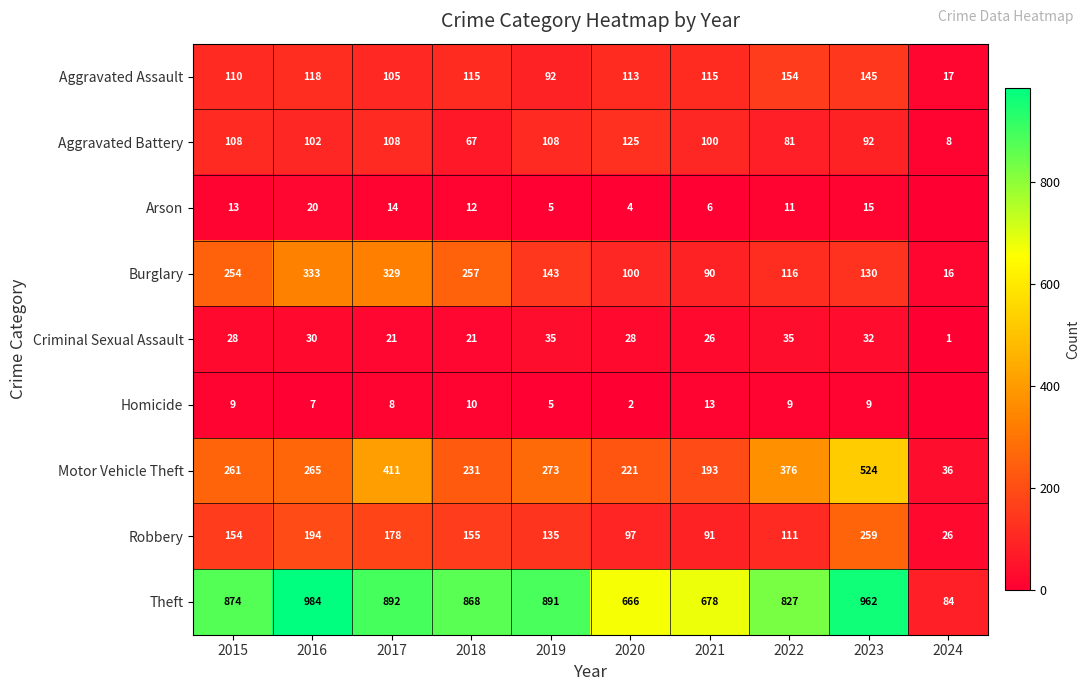

Which series changed the most between 2015 and 2018?

Aggravated Battery